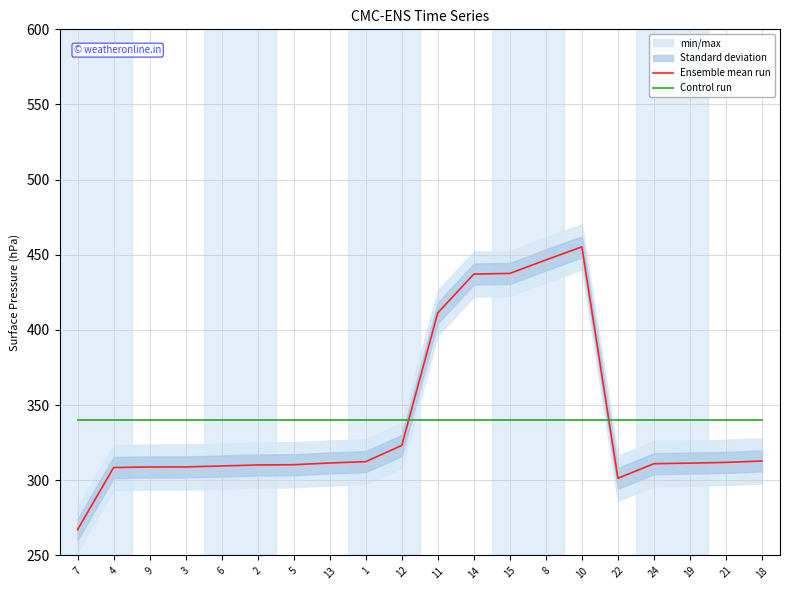

What is the total value across all series at 5?

650.7